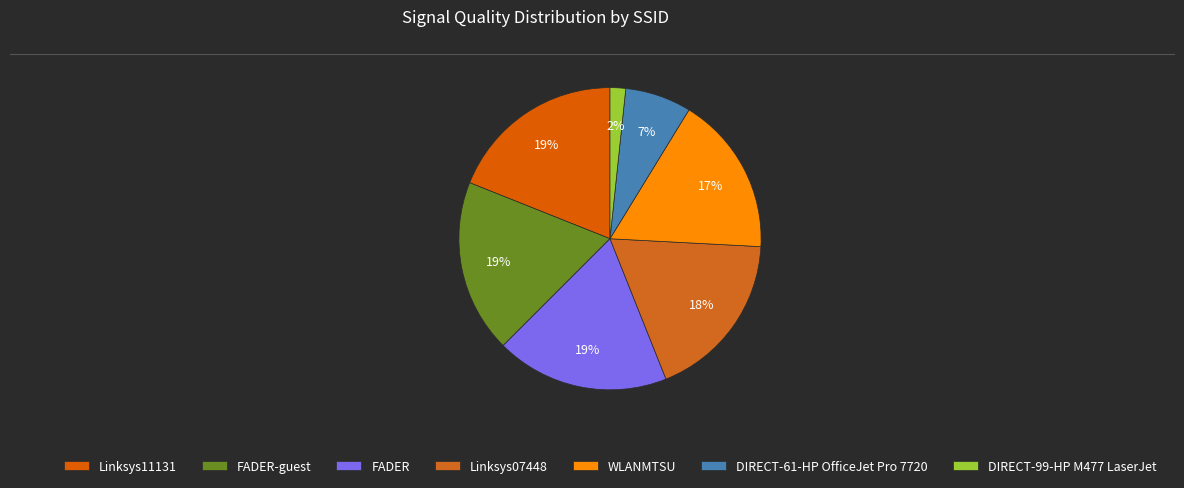

Between DIRECT-99-HP M477 LaserJet and DIRECT-61-HP OfficeJet Pro 7720, which is larger?

DIRECT-61-HP OfficeJet Pro 7720